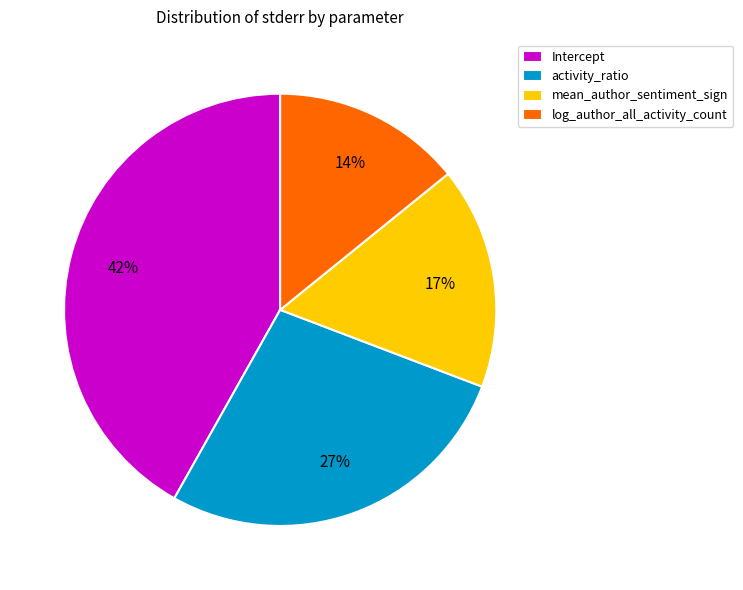

To the nearest percent, what is the average slice percentage?

25%